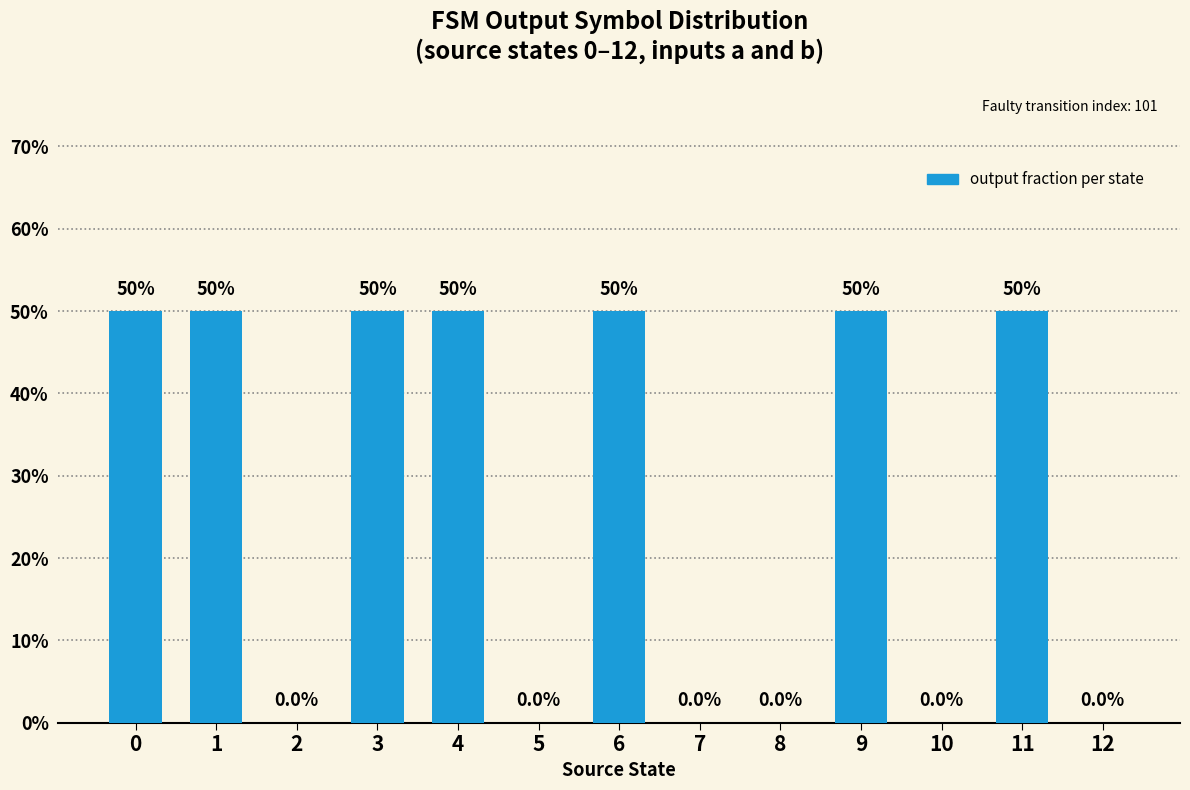

What is the approximate value at 6?

0.5